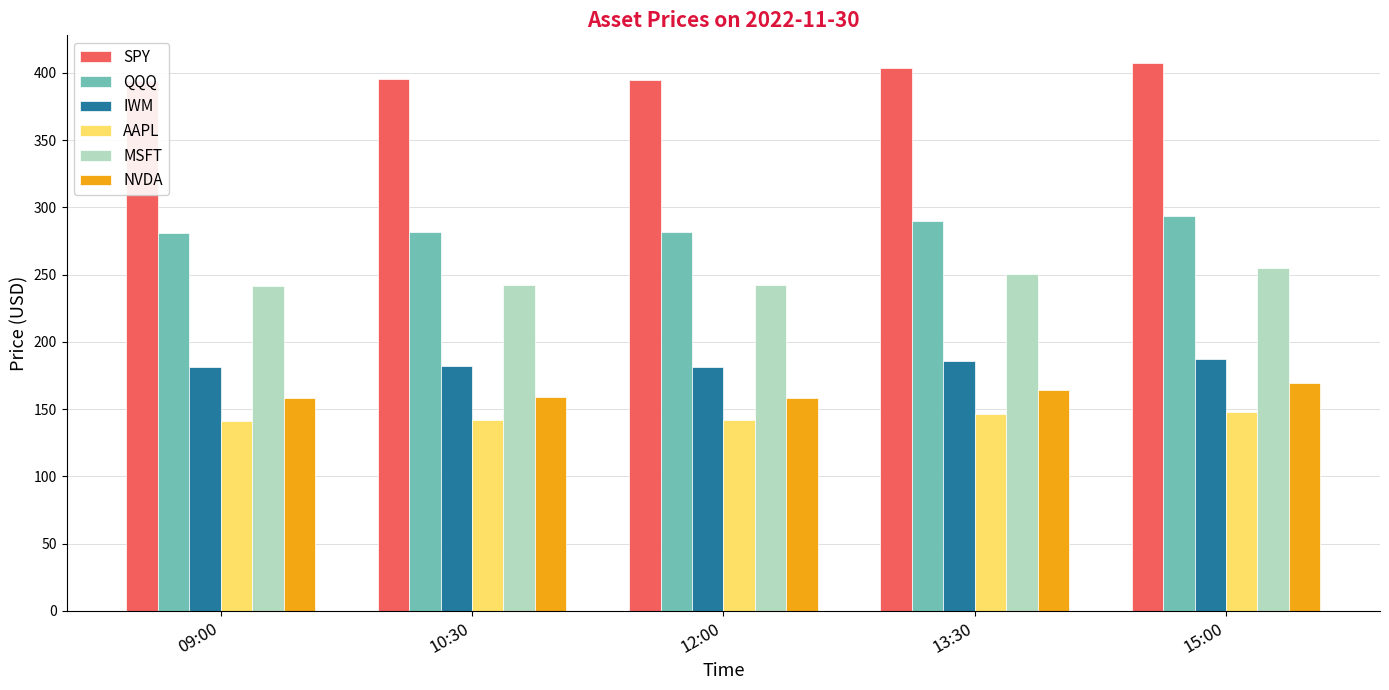

At how many categories does at least one series exceed 257?

5